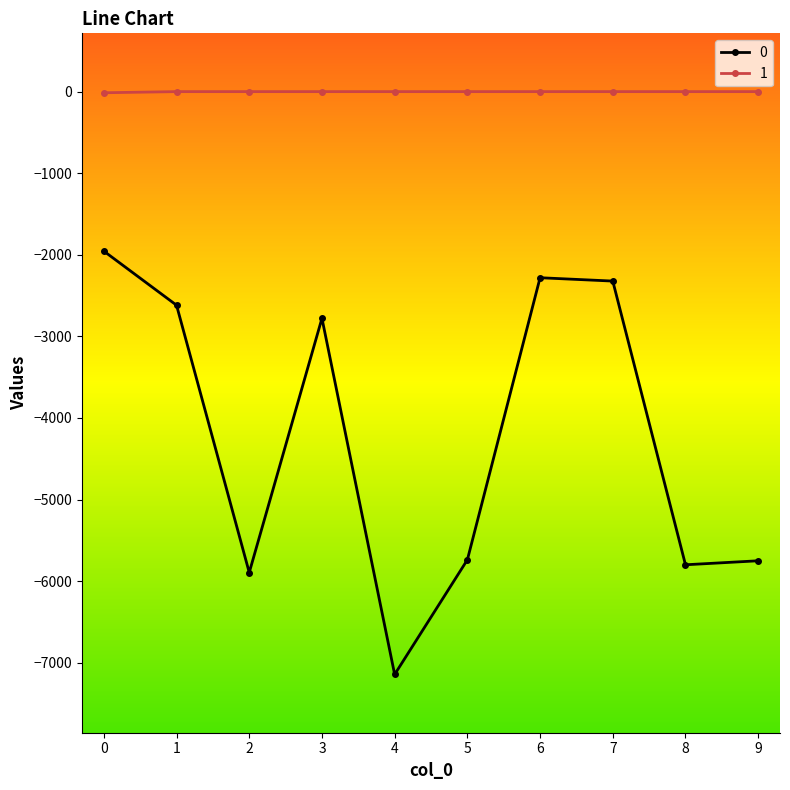

True or false: 1 and 0 cross at least once.

False